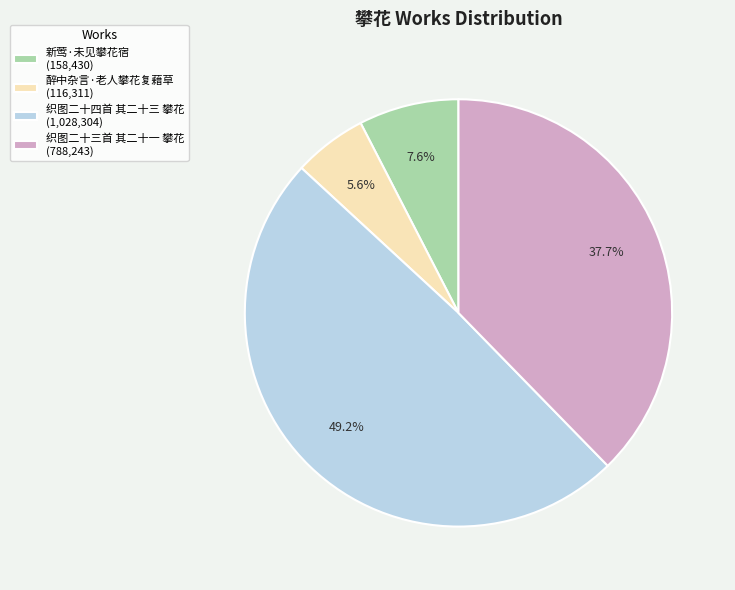

Combined, do 织图二十四首 其二十三 攀花 and 织图二十三首 其二十一 攀花 account for over 50%?

Yes